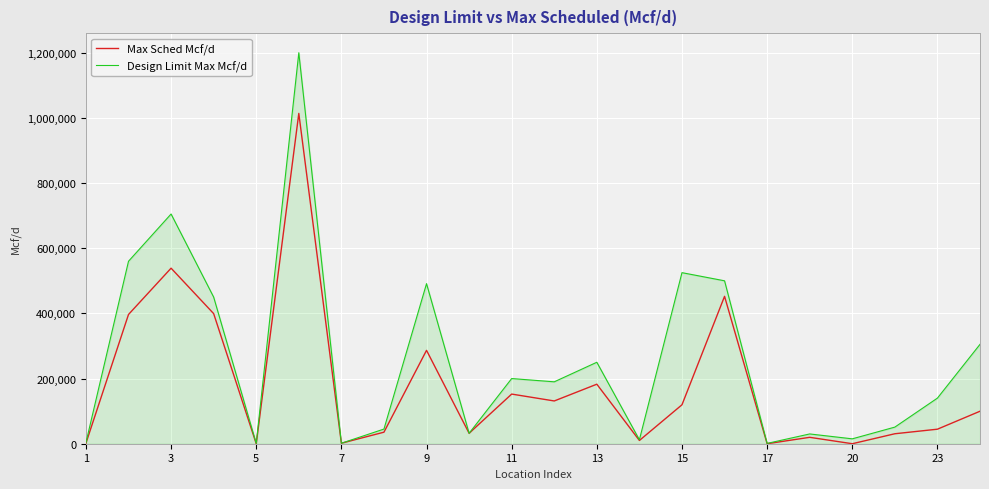

What is the maximum value for Max Sched Mcf/d?

1013806